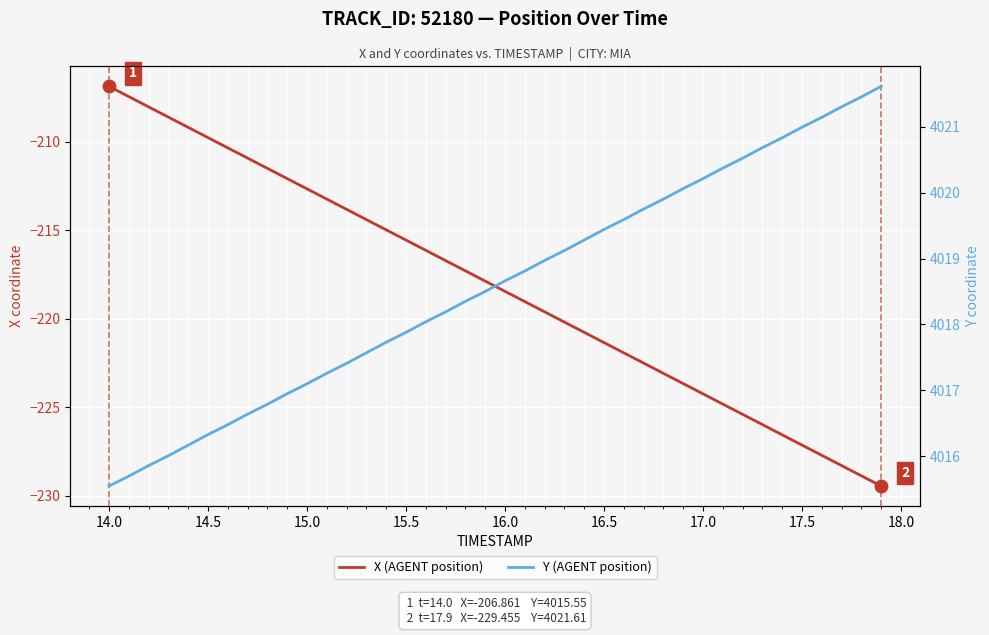

At how many categories does at least one series exceed 1909?

40